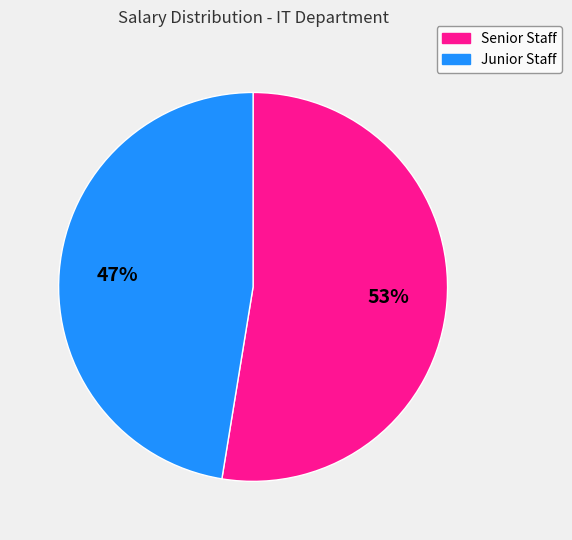

To the nearest percent, what is the average slice percentage?

50%